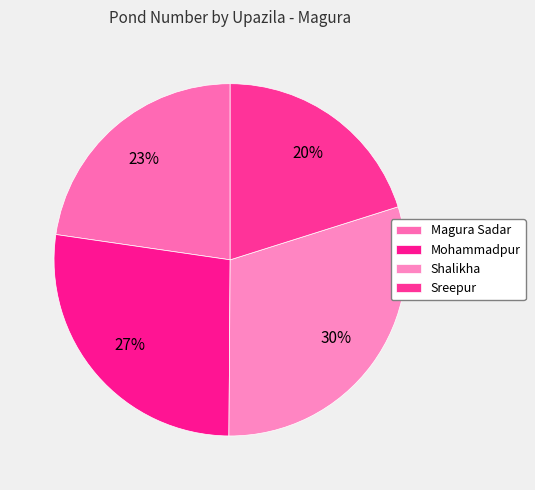

Is Sreepur the majority of the pie?

No